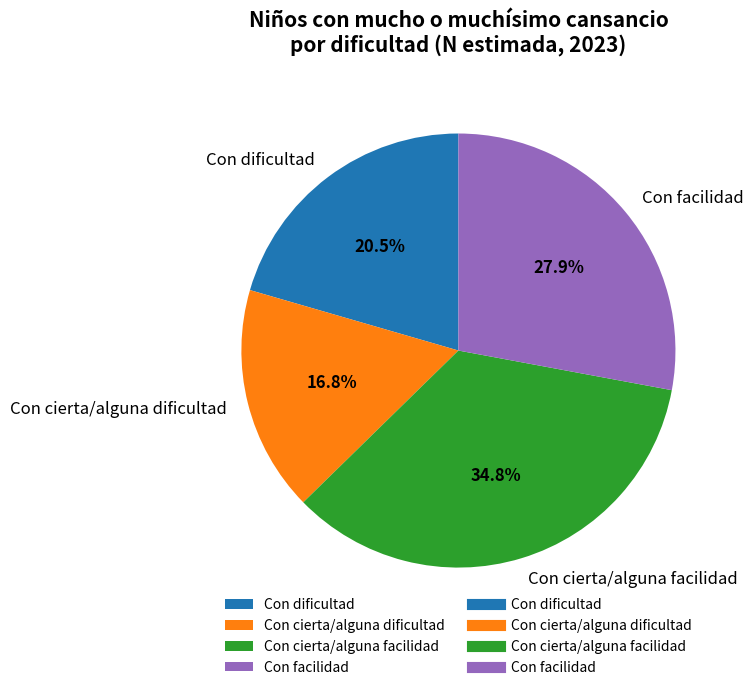

Which category has the smallest portion of the pie?

Con cierta/alguna dificultad